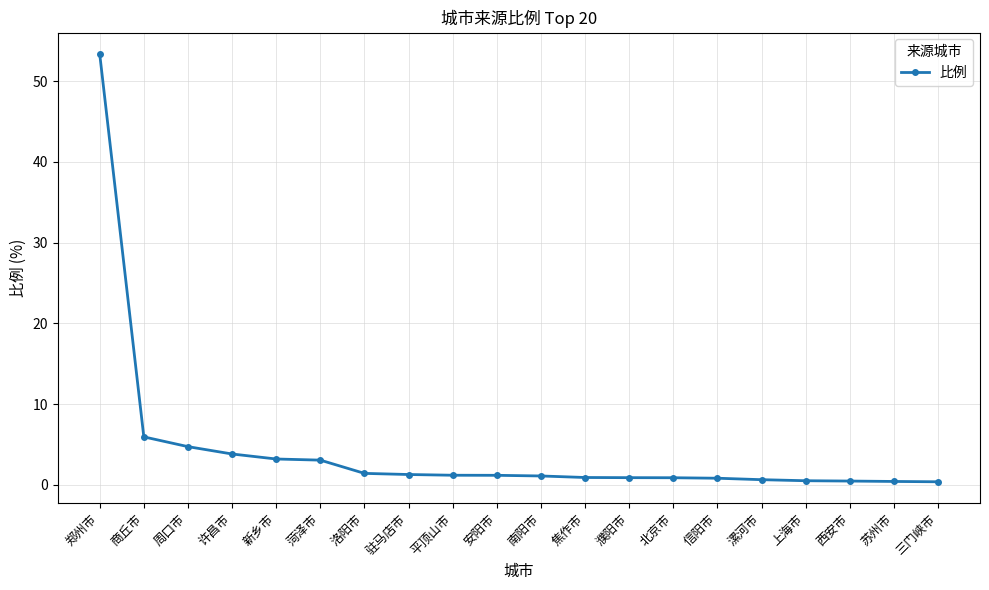

The chart shows a value of 0.8 at 信阳市. True or false?

True